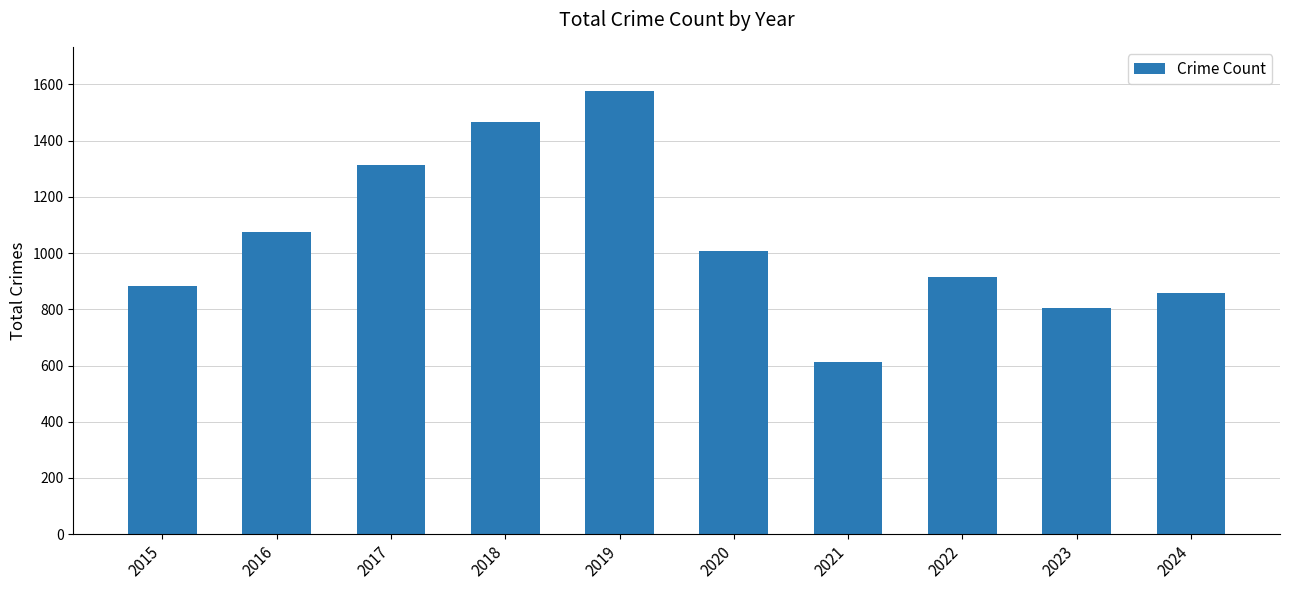

Which category has the highest value across all series?

2019